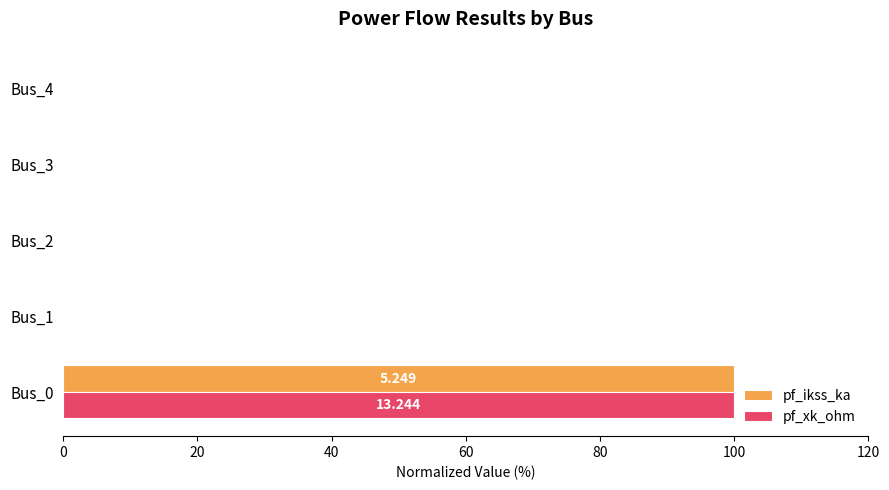

Is the value of pf_ikss_ka at Bus_1 greater than the value of pf_xk_ohm at Bus_0?

No